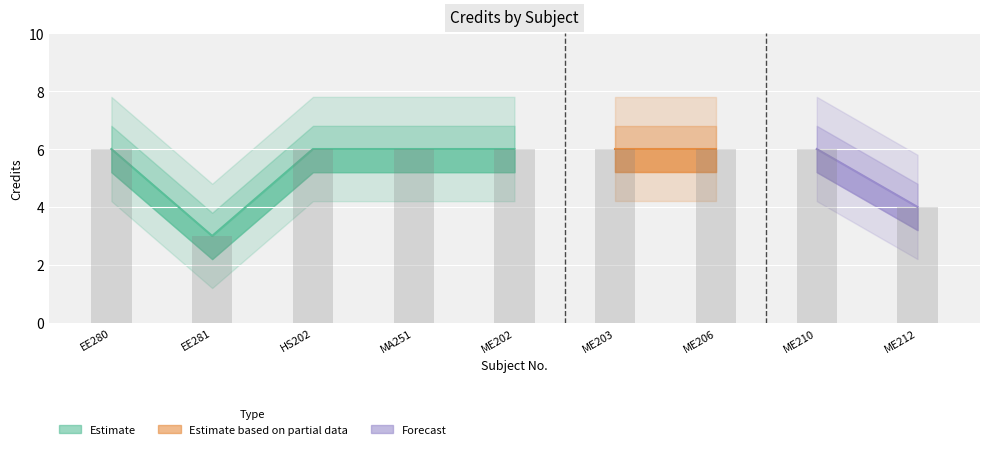

Which label corresponds to the largest value in the chart?

EE280